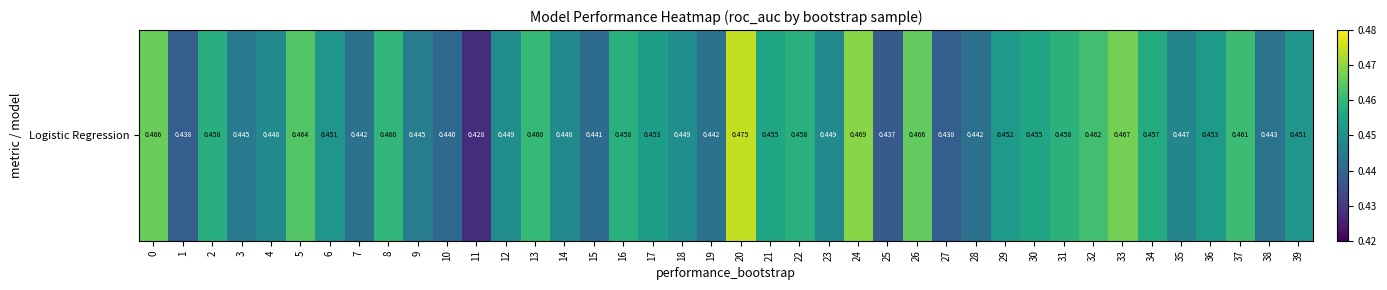

What is the approximate value at 38?

0.4